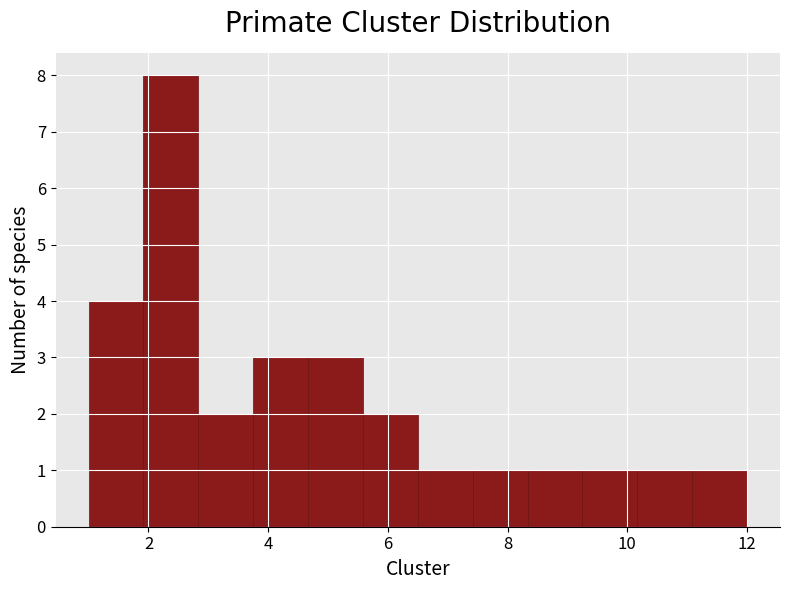

Reading left to right, transcribe this chart: for each bar, give the range it covers on the x-axis and its height. Neither the bar edges nor the heights are printed on the chart, so give them approximately, as read against the axes.

1.0 to 2.0: 4
2.0 to 2.8: 8
2.8 to 3.8: 2
3.8 to 4.6: 3
4.6 to 5.6: 3
5.6 to 6.6: 2
6.6 to 7.4: 1
7.4 to 8.4: 1
8.4 to 9.2: 1
9.2 to 10.2: 1
10.2 to 11.0: 1
11.0 to 12.0: 1